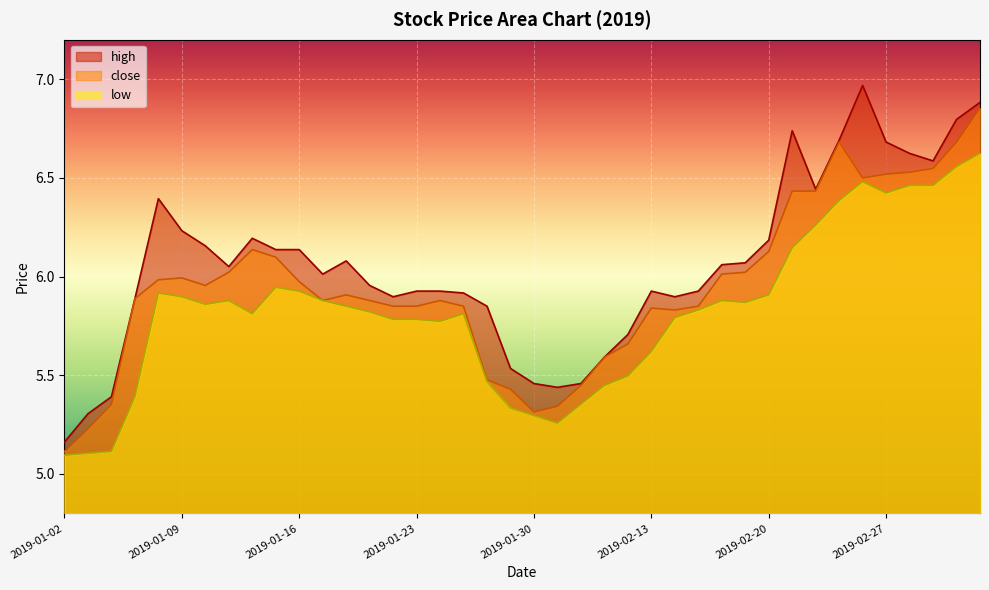

Does the chart display data point markers on the line(s)?

No